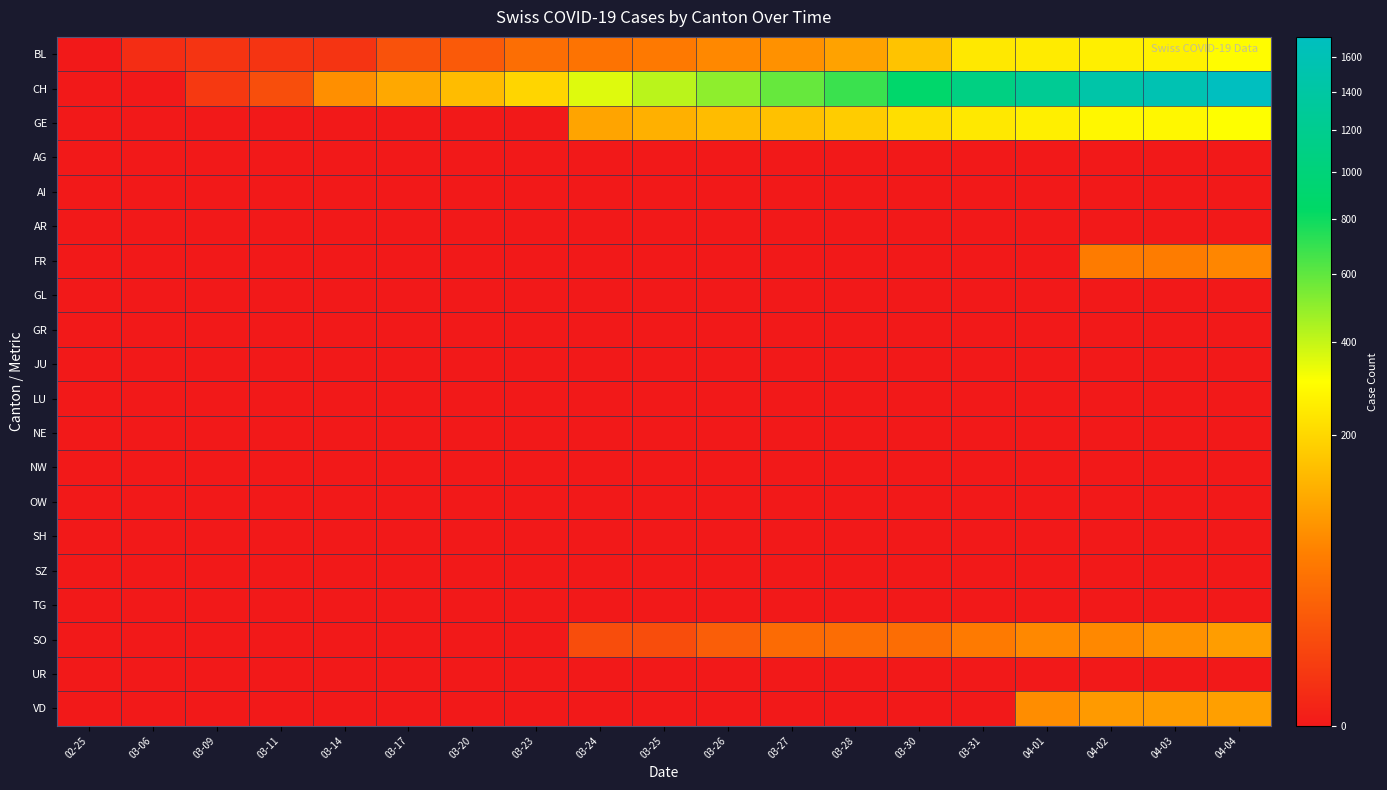

At which category is the sum across all series the highest?

04-04